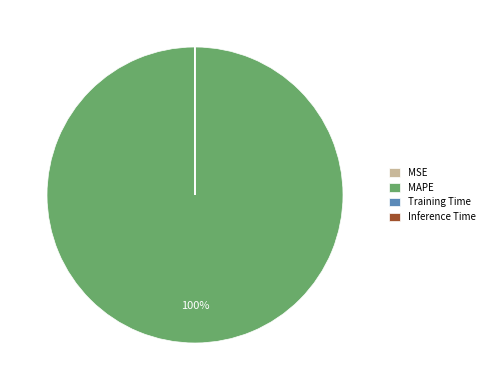

To the nearest percent, what is the difference between the largest and smallest slice percentages?

100%